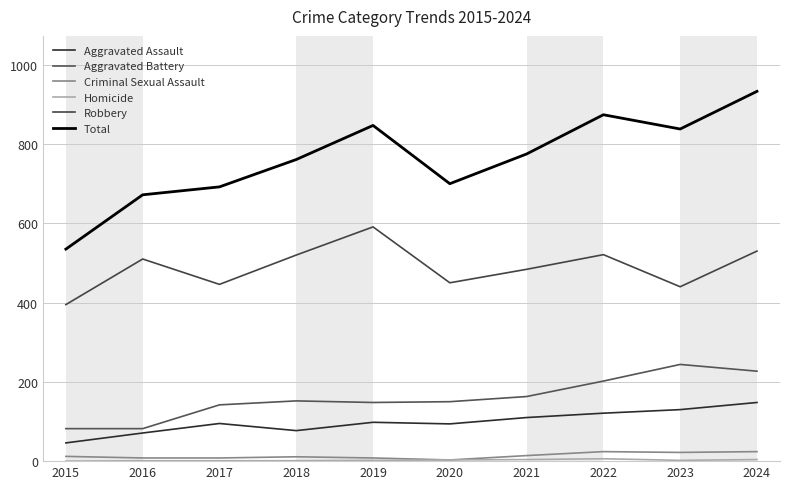

True or false: Aggravated Battery and Total cross at least once.

False